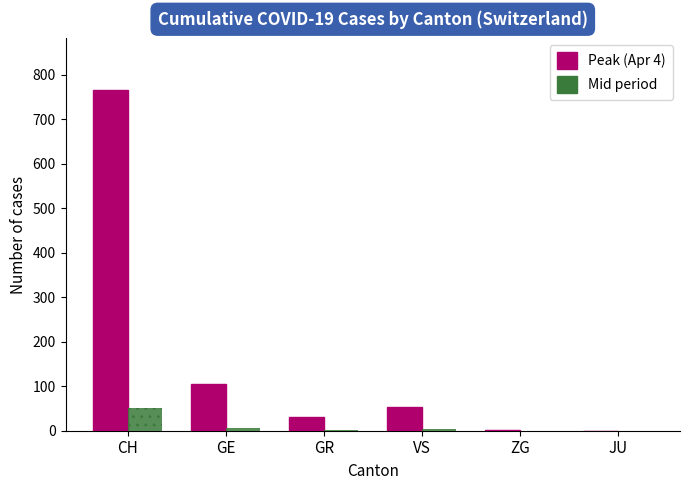

Is the value of Mid period at ZG greater than the value of Peak (Apr 4) at CH?

No